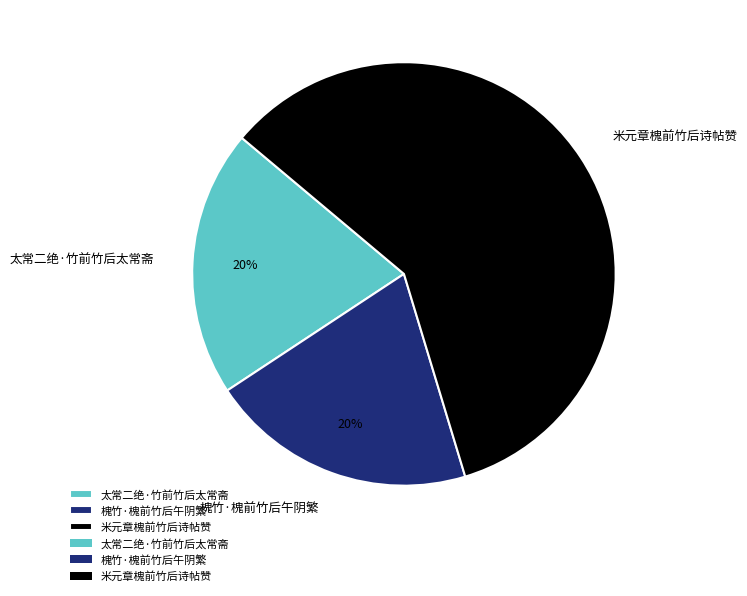

Does 米元章槐前竹后诗帖赞 represent more than half of the total?

Yes